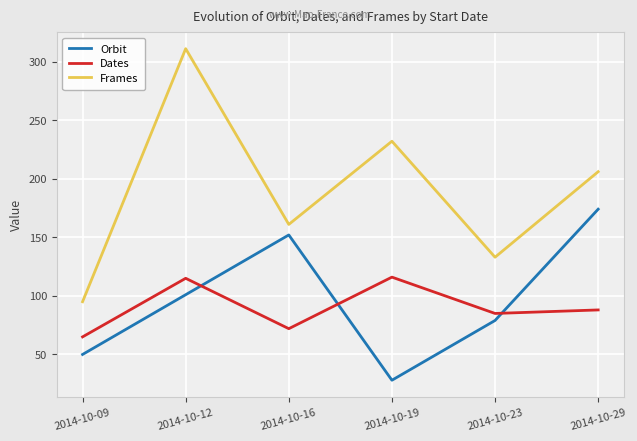

What is the average value of the Frames series?

190